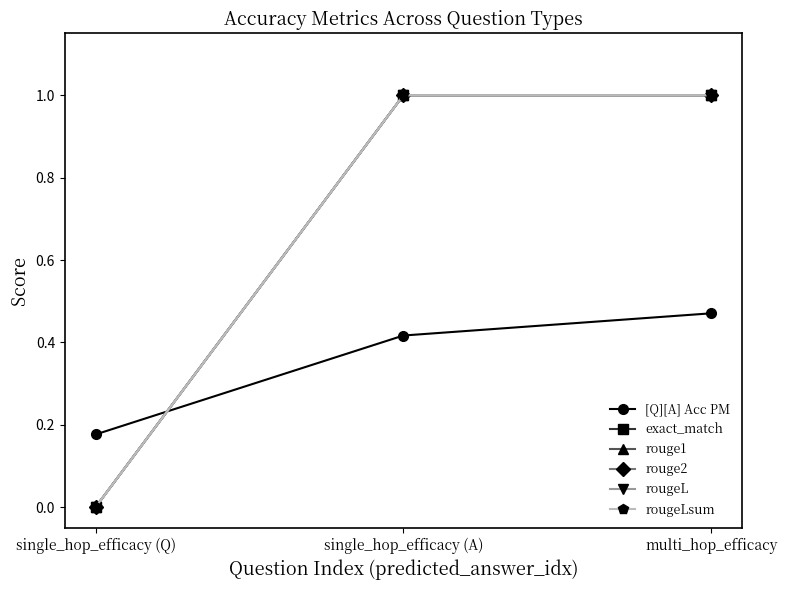

Between multi_hop_efficacy and single_hop_efficacy (Q), which is larger?

multi_hop_efficacy